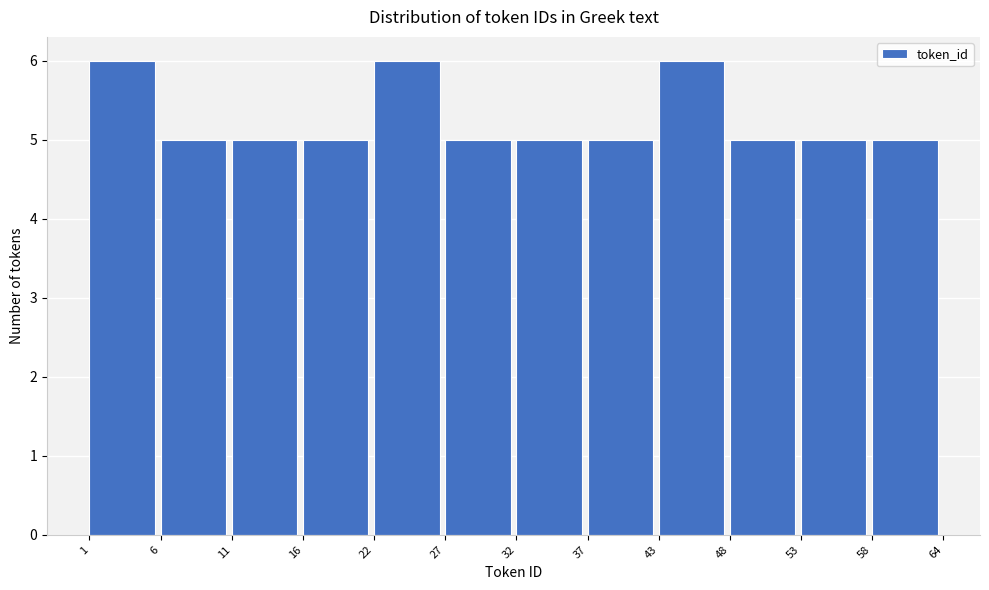

Reading right to left, extract all data points from this chart.

58=5	53=5	48=5	43=6	37=5	32=5	27=5	22=6	16=5	11=5	6=5	1=6